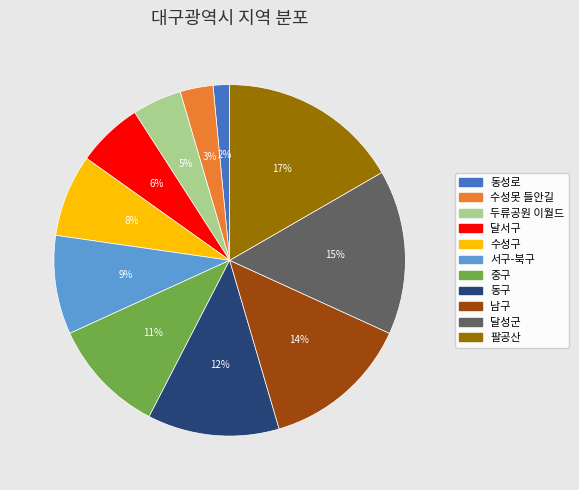

Does 달성군 account for over 50% of the chart?

No